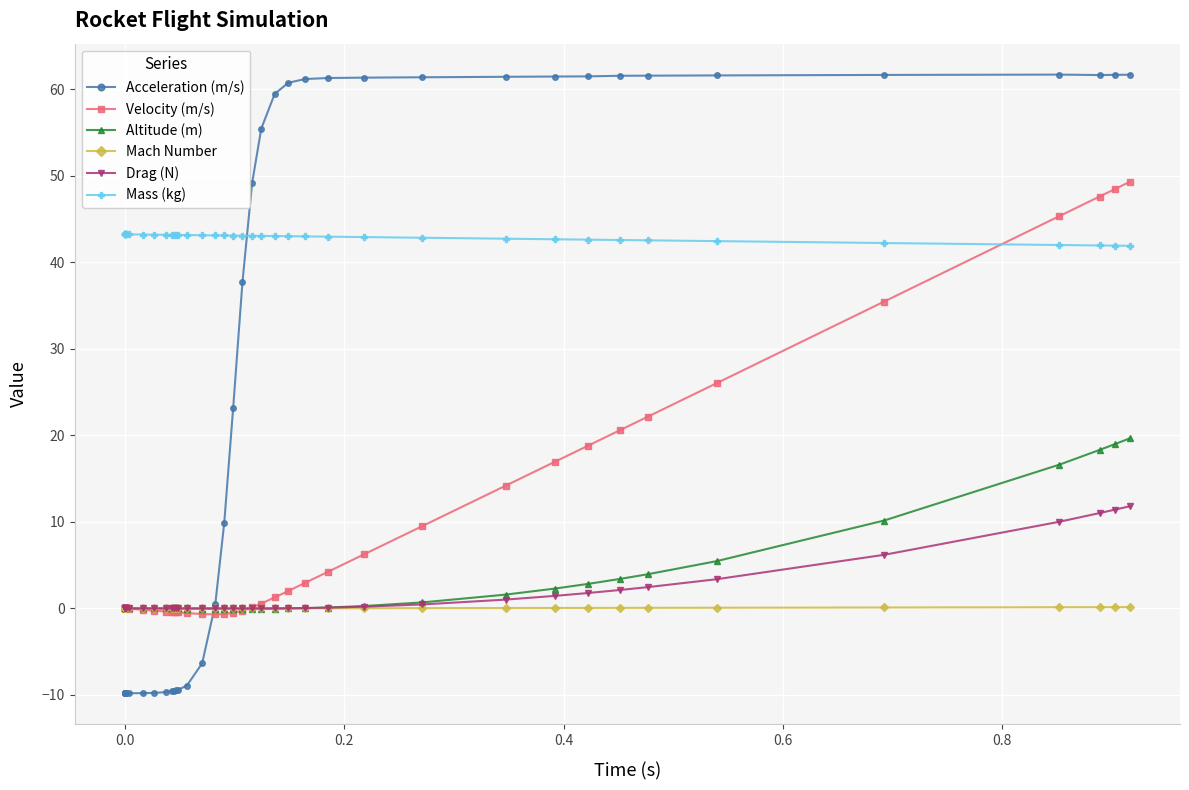

How many times do Velocity (m/s) and Mass (kg) cross each other?

1